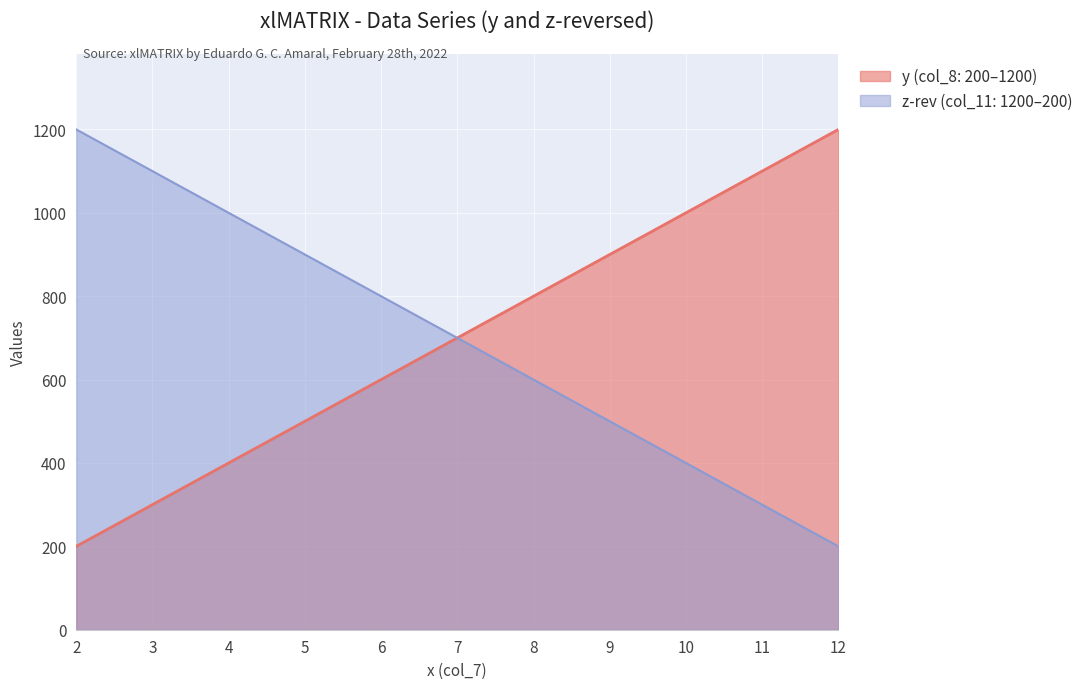

Is it true that z equals 318 at 9?

False